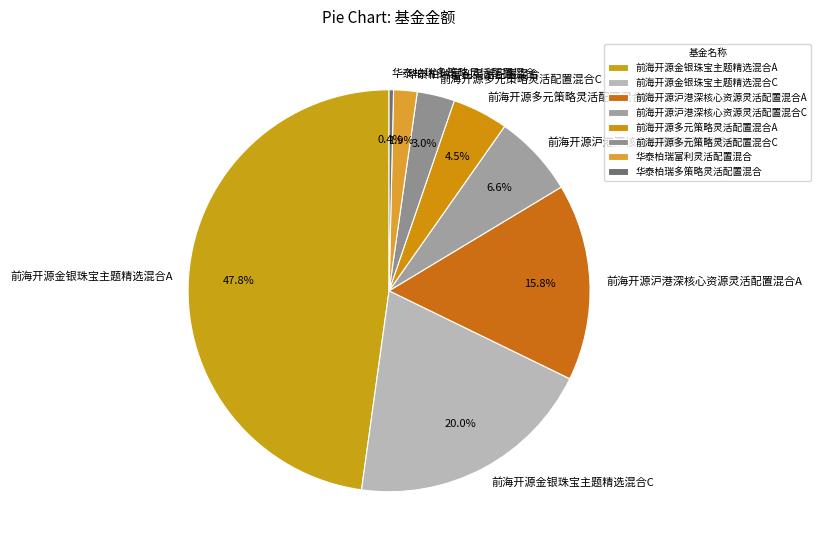

To the nearest percent, what portion does 华泰柏瑞富利灵活配置混合 represent?

2%